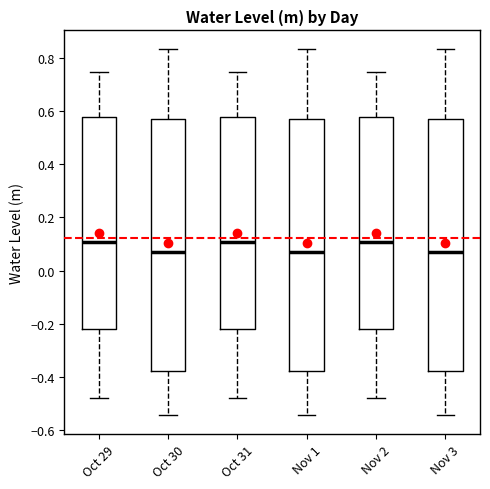

Reading left to right, read every box against the y-axis: the position of its median line, the range the box covers, and the ends of its whiskers. The values are not printed on the chart, so give them approximately, as read against the axis.

Oct 29: median 0.10, box -0.22 to 0.58, whiskers -0.48 to 0.74
Oct 30: median 0.06, box -0.38 to 0.58, whiskers -0.54 to 0.84
Oct 31: median 0.10, box -0.22 to 0.58, whiskers -0.48 to 0.74
Nov 1: median 0.06, box -0.38 to 0.58, whiskers -0.54 to 0.84
Nov 2: median 0.10, box -0.22 to 0.58, whiskers -0.48 to 0.74
Nov 3: median 0.06, box -0.38 to 0.58, whiskers -0.54 to 0.84